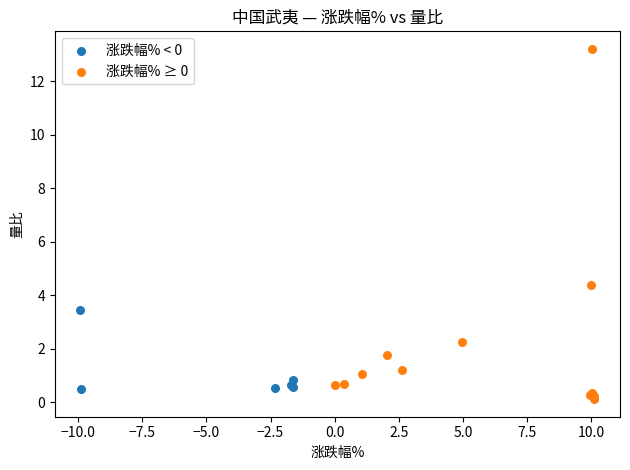

Which series contains the highest Y value?

涨跌幅% ≥ 0